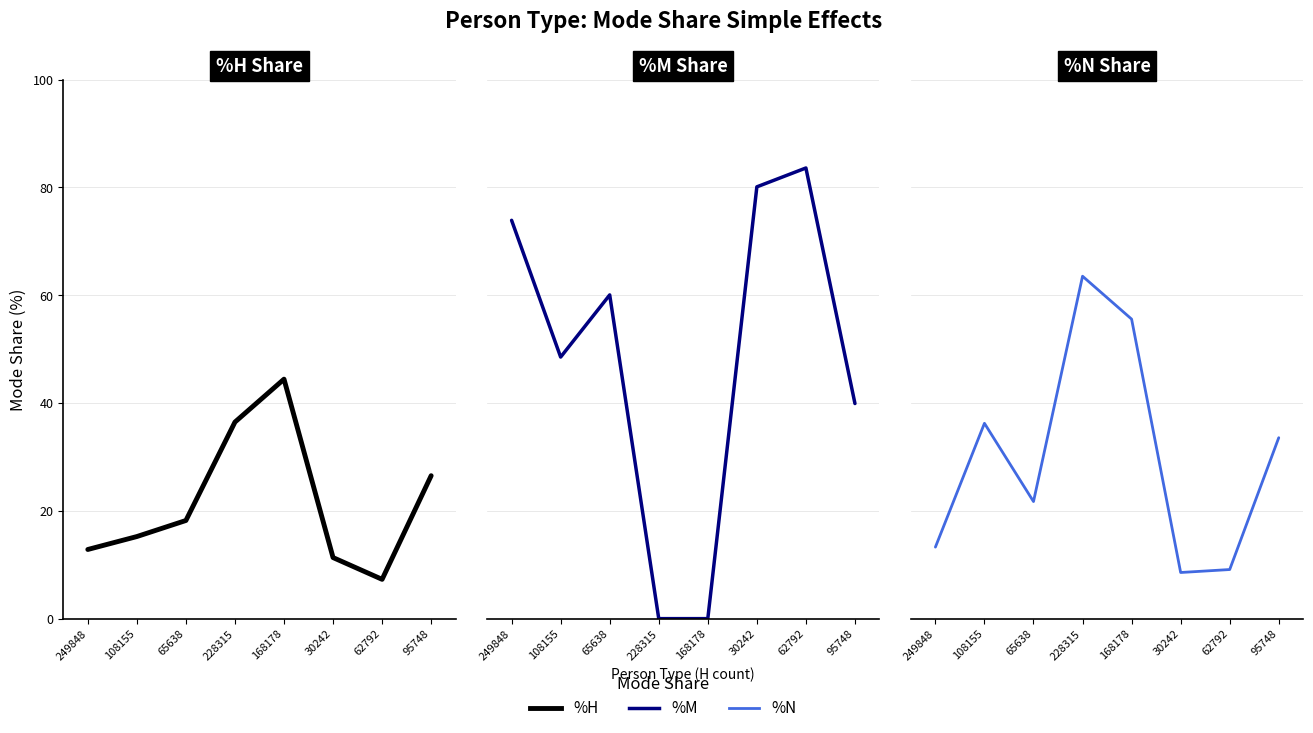

True or false: %N and %H intersect in this chart.

True